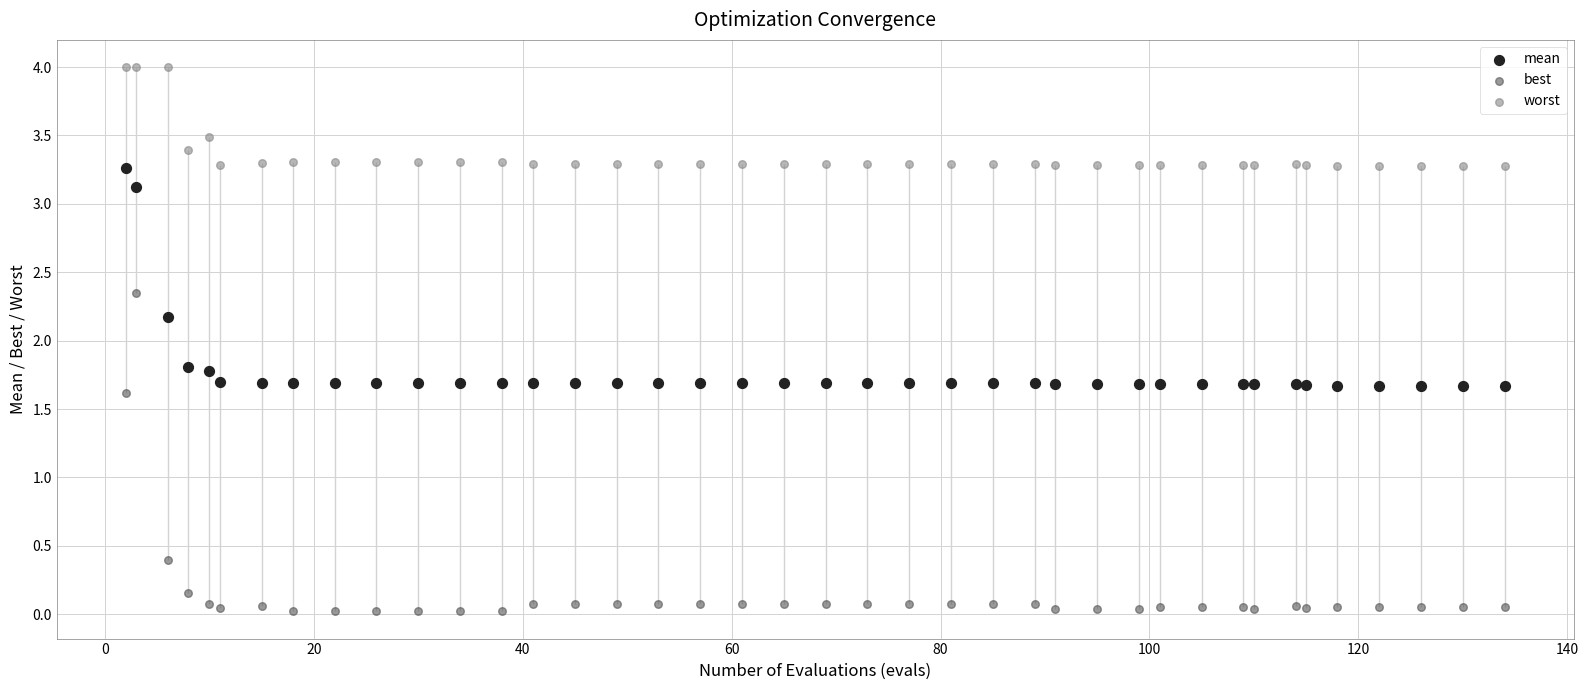

Which series contains the lowest Y value?

best